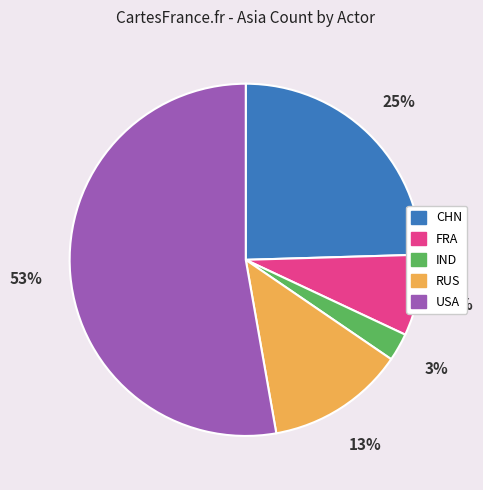

Which category has the biggest portion of the pie?

USA